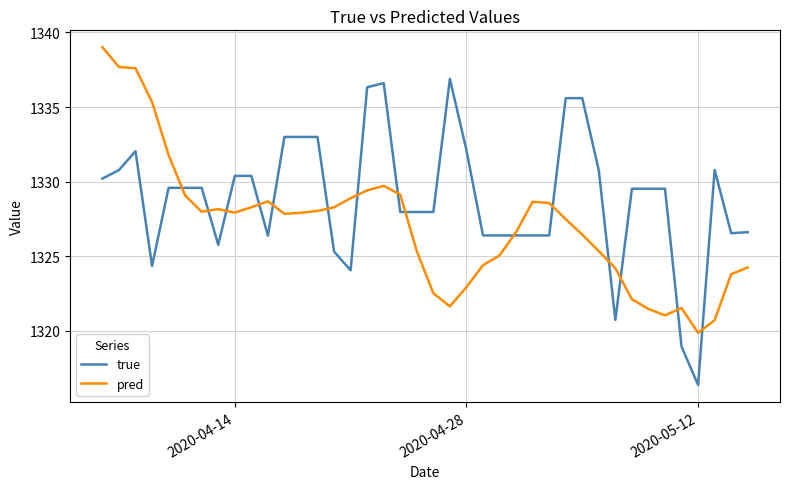

What are all the series names shown in the legend?

true, pred